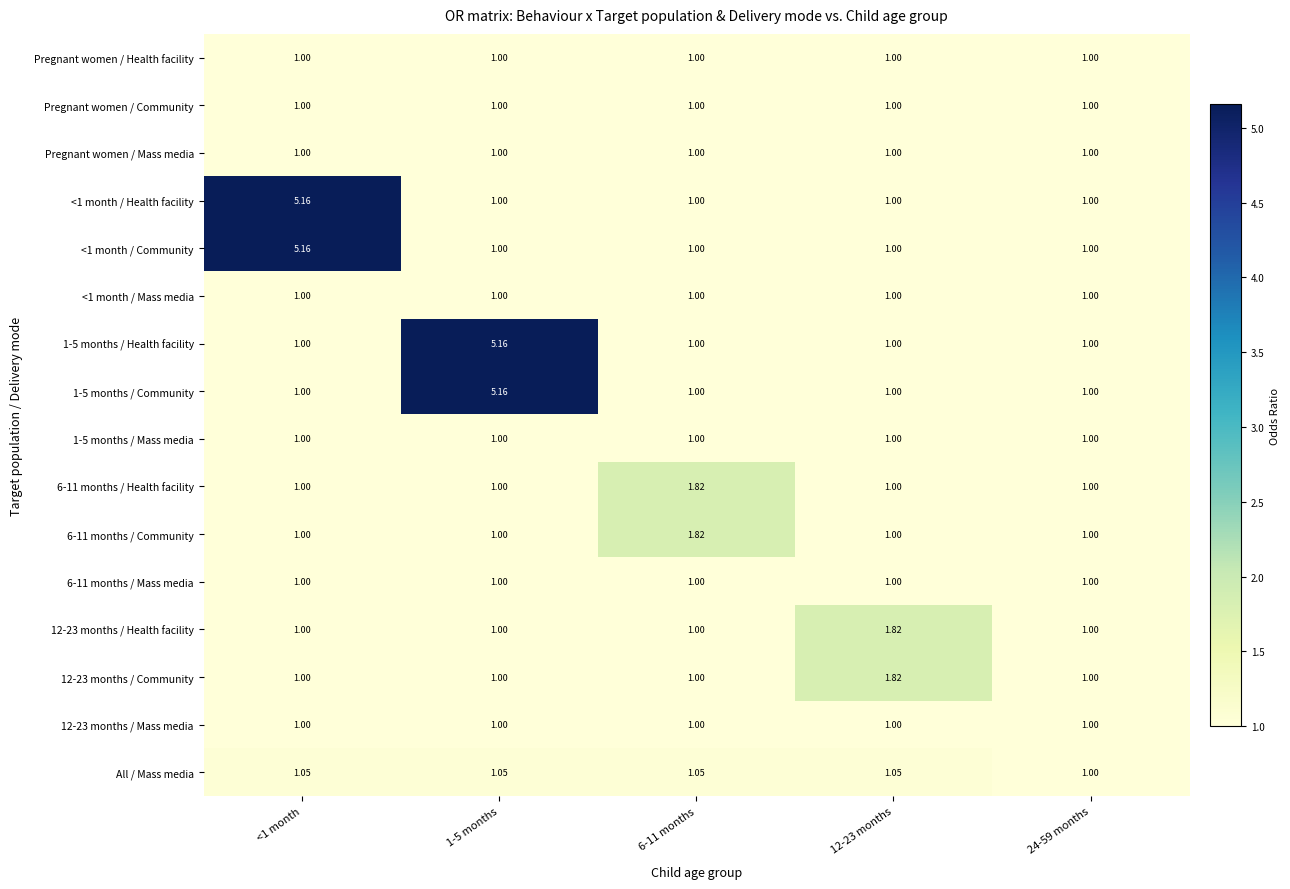

Reading right to left, what are all the values shown in this chart?

Pregnant women / Health facility: 24-59 months=1.0	12-23 months=1.0	6-11 months=1.0	1-5 months=1.0	<1 month=1.0
Pregnant women / Community: 24-59 months=1.0	12-23 months=1.0	6-11 months=1.0	1-5 months=1.0	<1 month=1.0
Pregnant women / Mass media: 24-59 months=1.0	12-23 months=1.0	6-11 months=1.0	1-5 months=1.0	<1 month=1.0
<1 month / Health facility: 24-59 months=1.0	12-23 months=1.0	6-11 months=1.0	1-5 months=1.0	<1 month=5.2
<1 month / Community: 24-59 months=1.0	12-23 months=1.0	6-11 months=1.0	1-5 months=1.0	<1 month=5.2
<1 month / Mass media: 24-59 months=1.0	12-23 months=1.0	6-11 months=1.0	1-5 months=1.0	<1 month=1.0
1-5 months / Health facility: 24-59 months=1.0	12-23 months=1.0	6-11 months=1.0	1-5 months=5.2	<1 month=1.0
1-5 months / Community: 24-59 months=1.0	12-23 months=1.0	6-11 months=1.0	1-5 months=5.2	<1 month=1.0
1-5 months / Mass media: 24-59 months=1.0	12-23 months=1.0	6-11 months=1.0	1-5 months=1.0	<1 month=1.0
6-11 months / Health facility: 24-59 months=1.0	12-23 months=1.0	6-11 months=1.8	1-5 months=1.0	<1 month=1.0
6-11 months / Community: 24-59 months=1.0	12-23 months=1.0	6-11 months=1.8	1-5 months=1.0	<1 month=1.0
6-11 months / Mass media: 24-59 months=1.0	12-23 months=1.0	6-11 months=1.0	1-5 months=1.0	<1 month=1.0
12-23 months / Health facility: 24-59 months=1.0	12-23 months=1.8	6-11 months=1.0	1-5 months=1.0	<1 month=1.0
12-23 months / Community: 24-59 months=1.0	12-23 months=1.8	6-11 months=1.0	1-5 months=1.0	<1 month=1.0
12-23 months / Mass media: 24-59 months=1.0	12-23 months=1.0	6-11 months=1.0	1-5 months=1.0	<1 month=1.0
All / Mass media: 24-59 months=1.0	12-23 months=1.1	6-11 months=1.1	1-5 months=1.1	<1 month=1.1